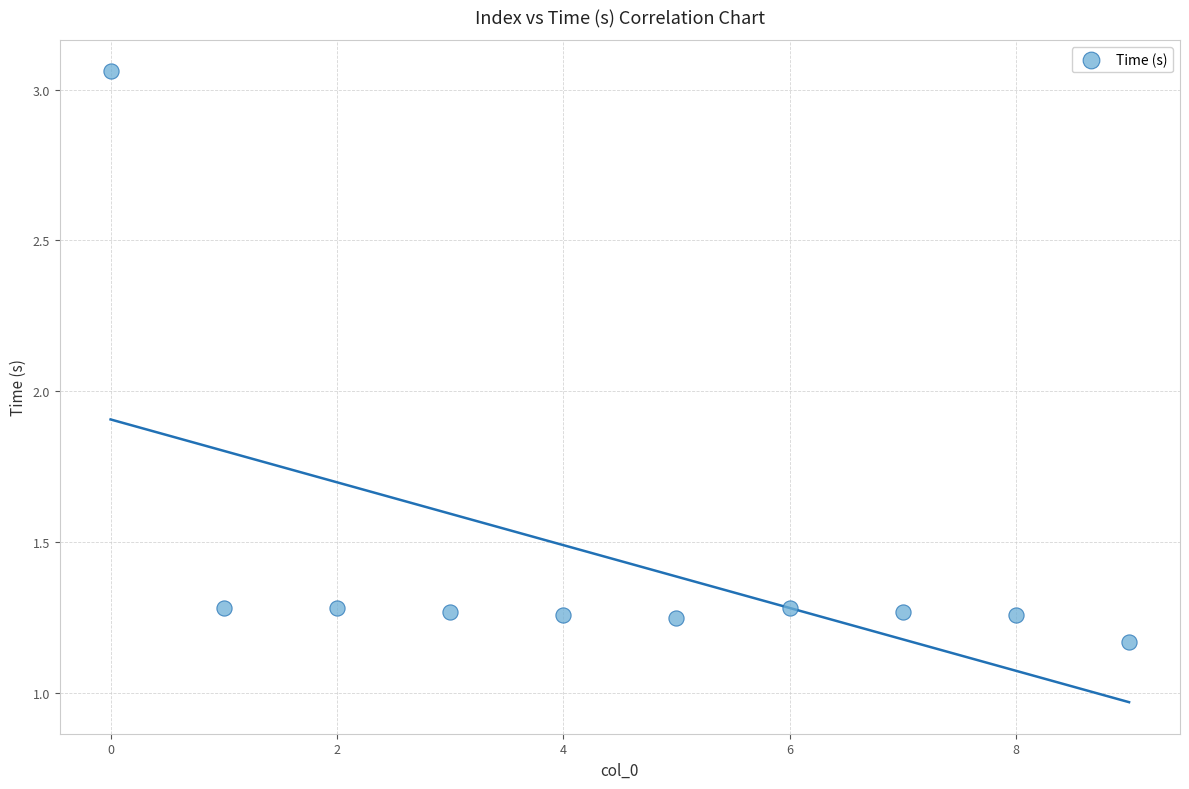

What is the average Y value?

1.4